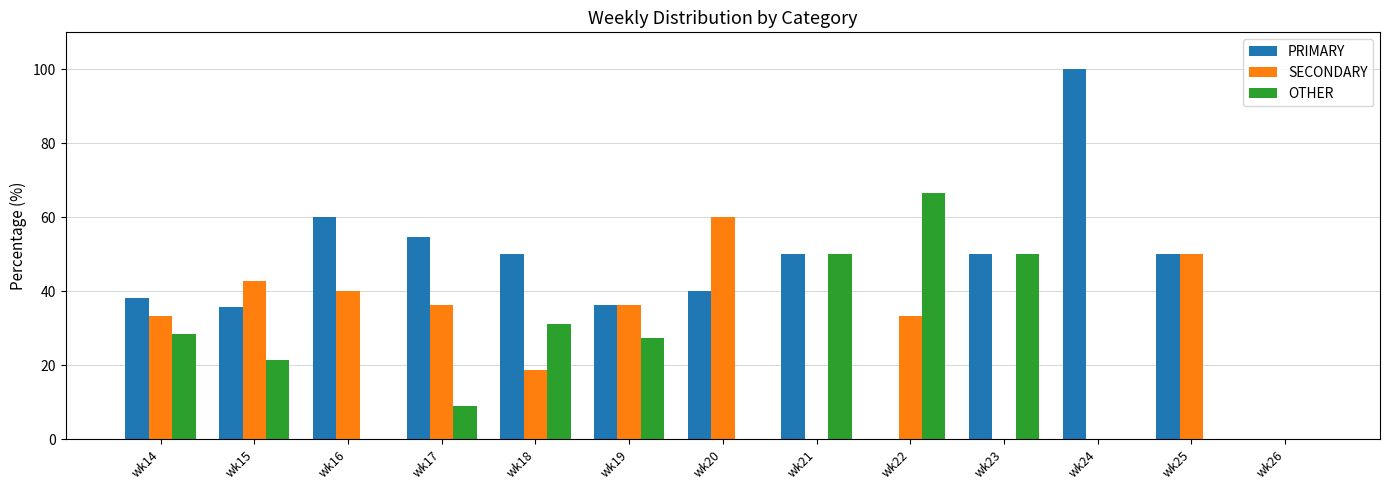

What is the spread (max minus min) of values at wk15?

21.4